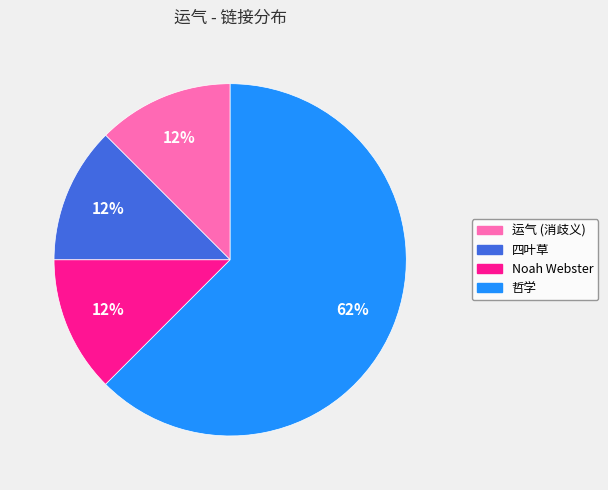

Does 哲学 represent more than half of the total?

Yes